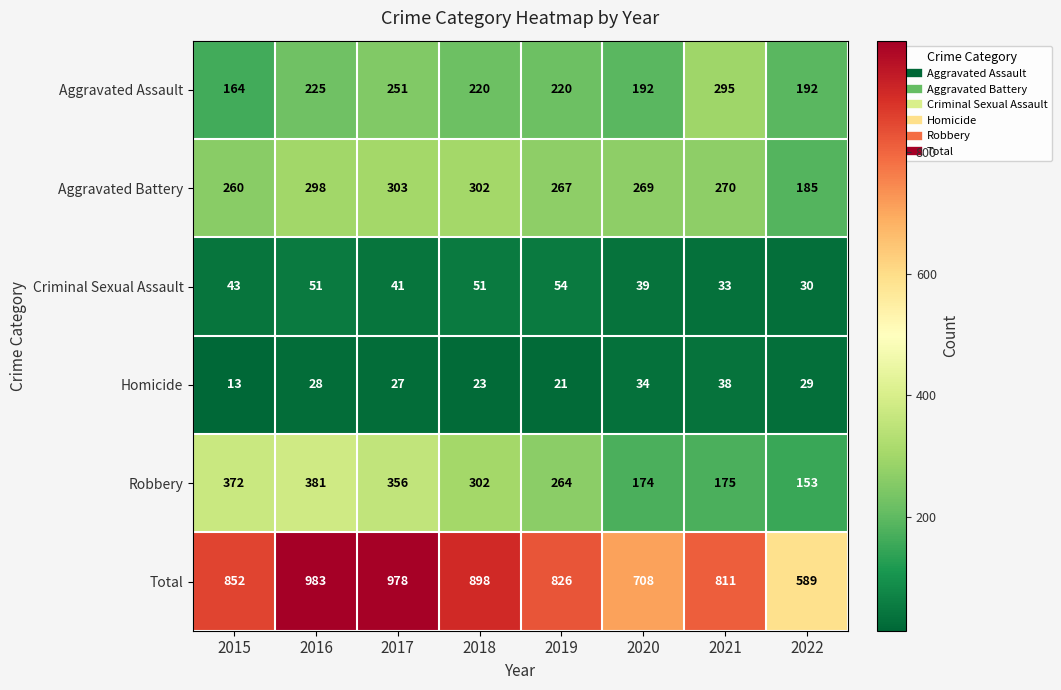

What is the difference between the maximum and minimum values in the Criminal Sexual Assault series?

24